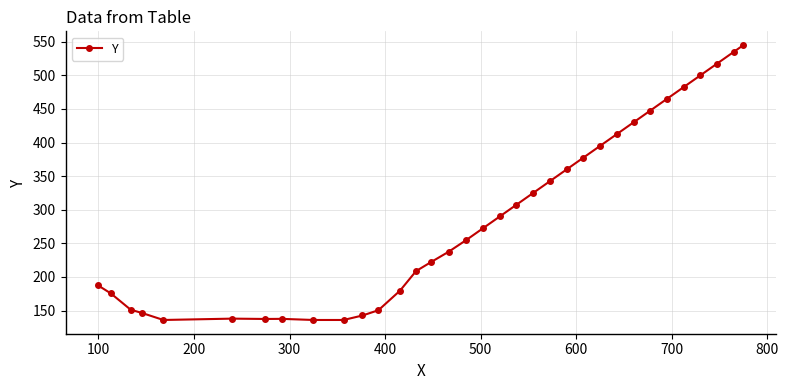

What is the smallest value displayed?

136.0